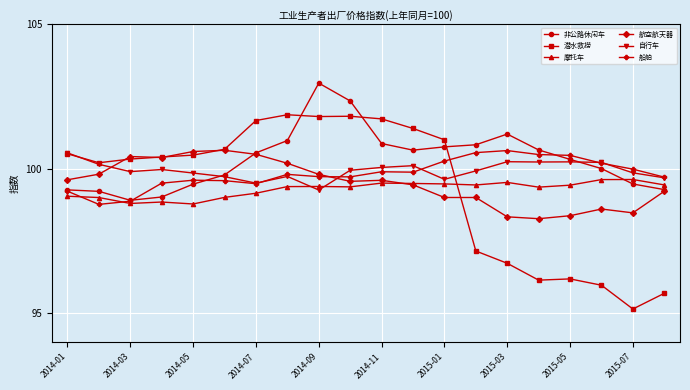

What is the minimum value shown in the chart?

95.2